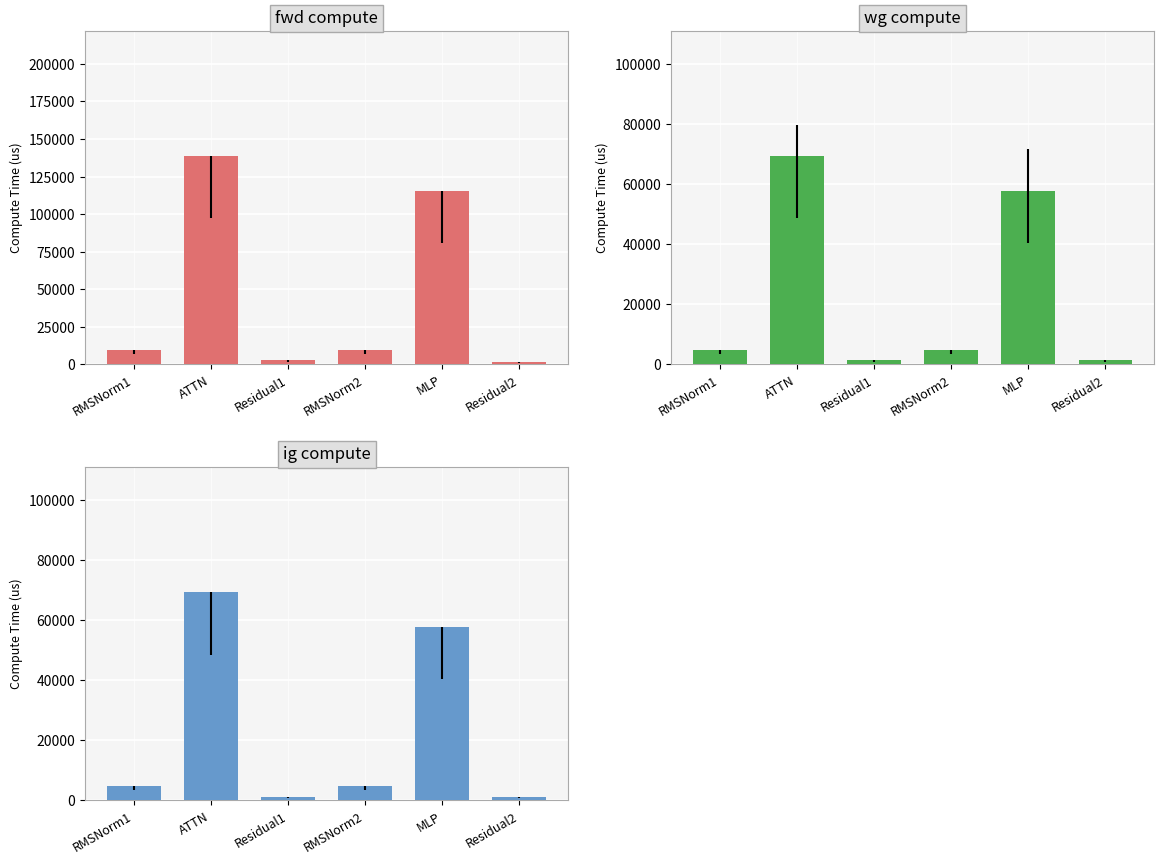

What is the maximum value for fwd compute?

138763.0